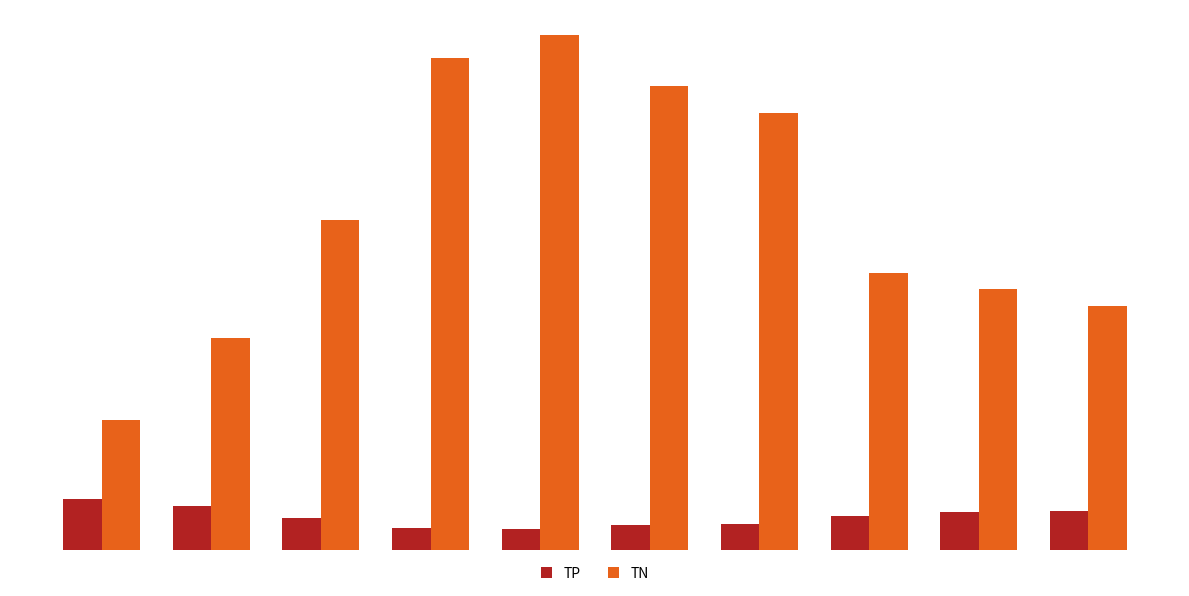

Reading left to right, what are all the values shown in this chart?

TP: 47	40	29	20	19	23	24	31	35	36
TN: 120	196	305	454	475	428	403	256	241	225